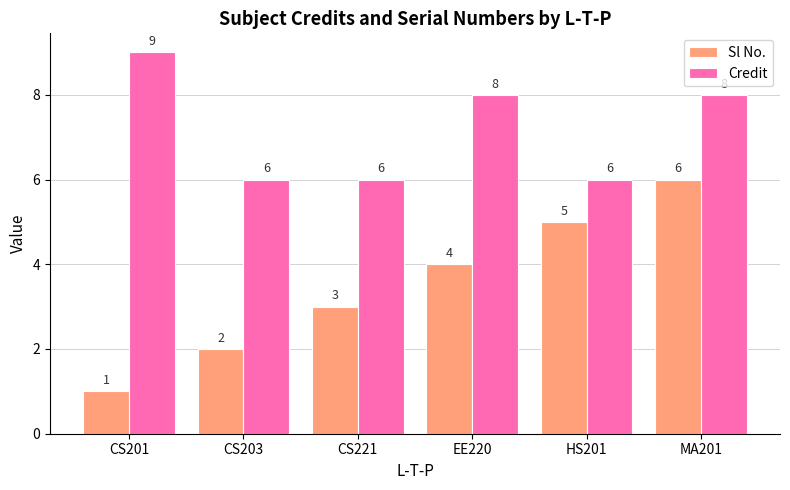

Reading left to right, extract all data points from this chart.

Sl No.: CS201=1	CS203=2	CS221=3	EE220=4	HS201=5	MA201=6
Credit: CS201=9	CS203=6	CS221=6	EE220=8	HS201=6	MA201=8